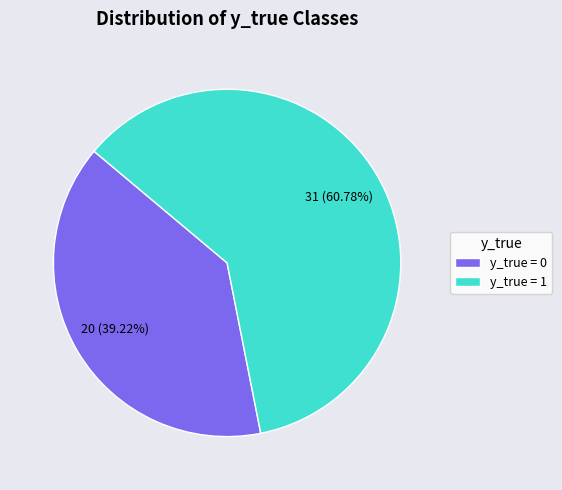

Do y_true = 1 and y_true = 0 together represent more than half of the pie?

Yes